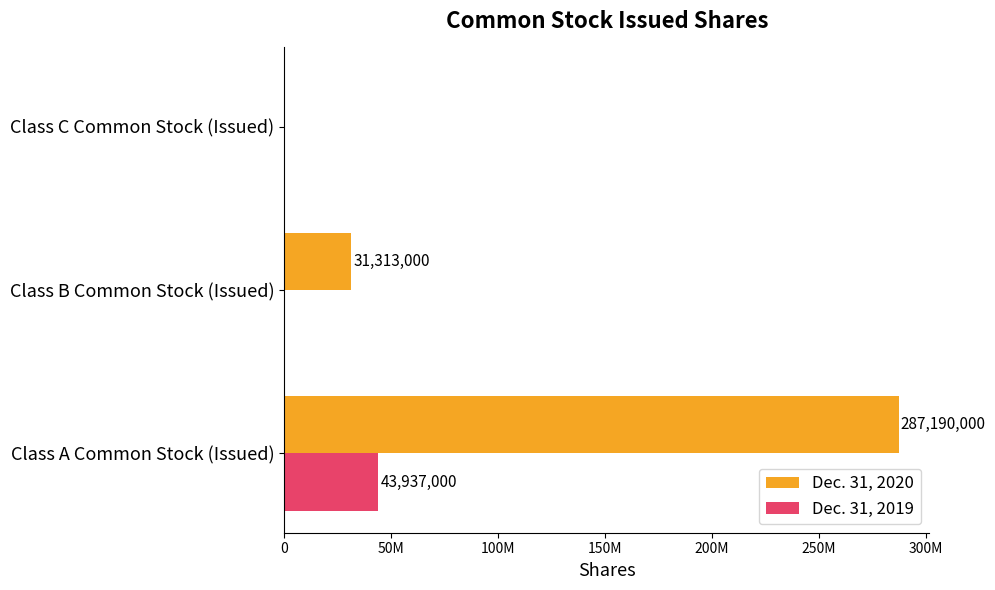

What are all the series names shown in the legend?

Dec. 31, 2020, Dec. 31, 2019